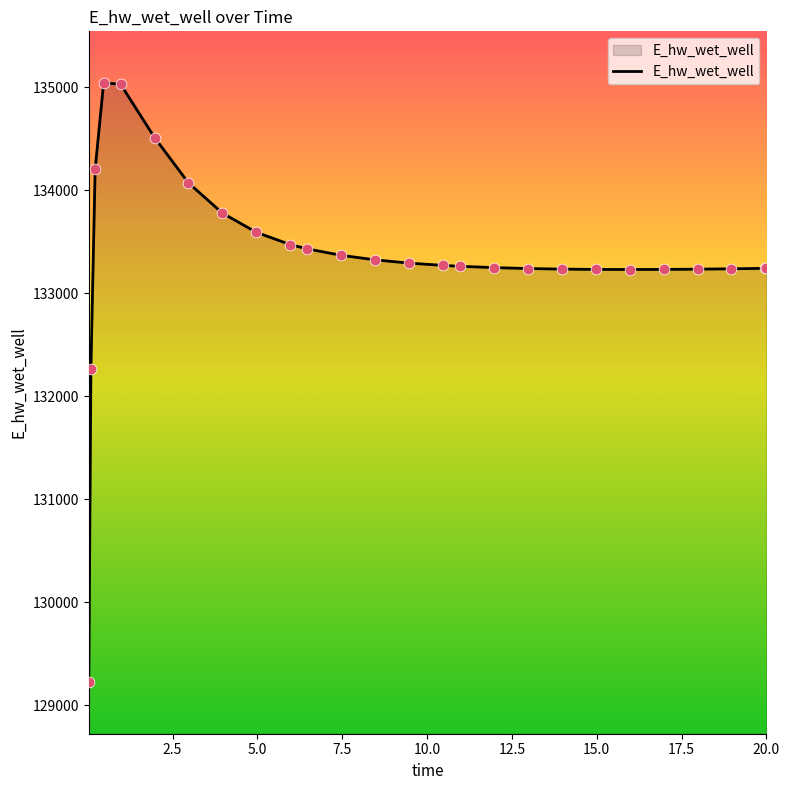

What is the maximum value shown in the chart?

135040.4